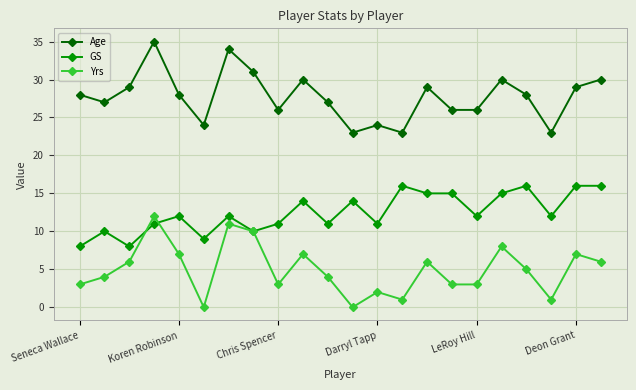

How many interior local peaks does the Yrs series have?

7